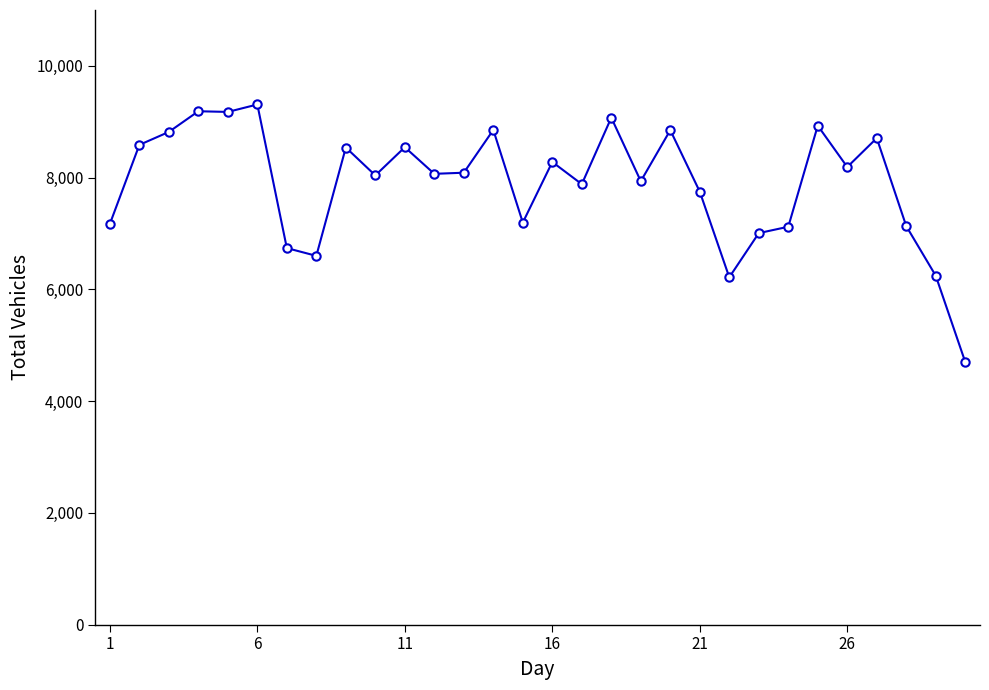

What is the maximum value shown in the chart?

9309